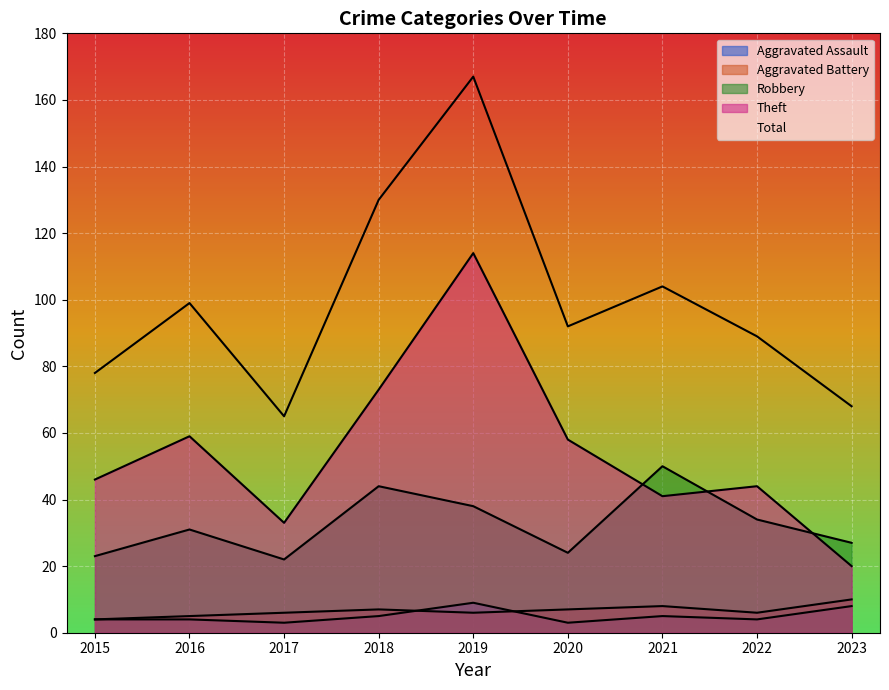

How many Aggravated Assault values are between 4 and 5?

5